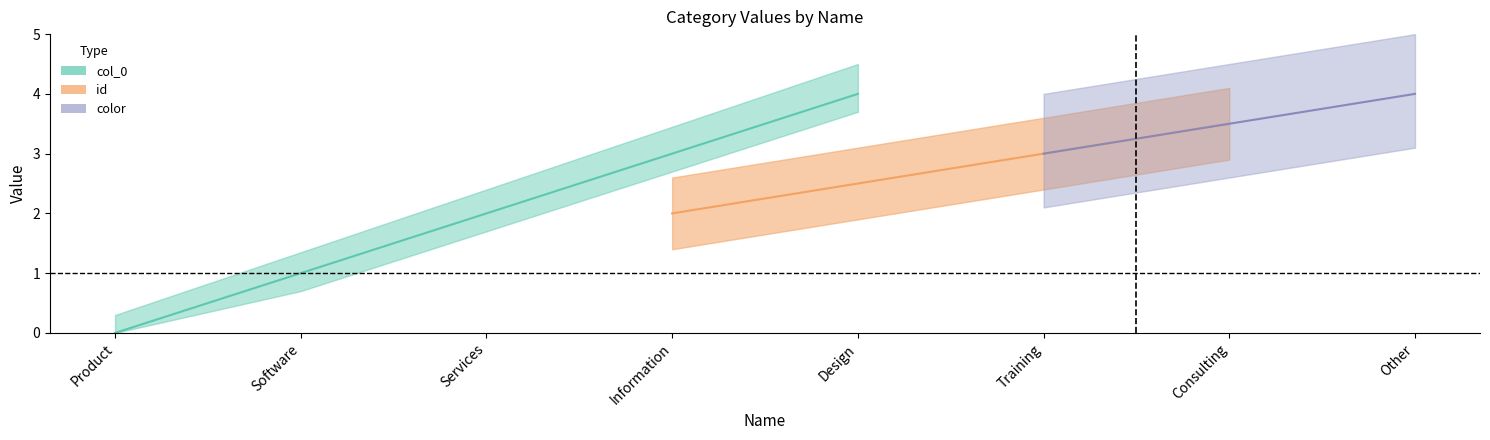

True or false: id and col_0 cross at least once.

False